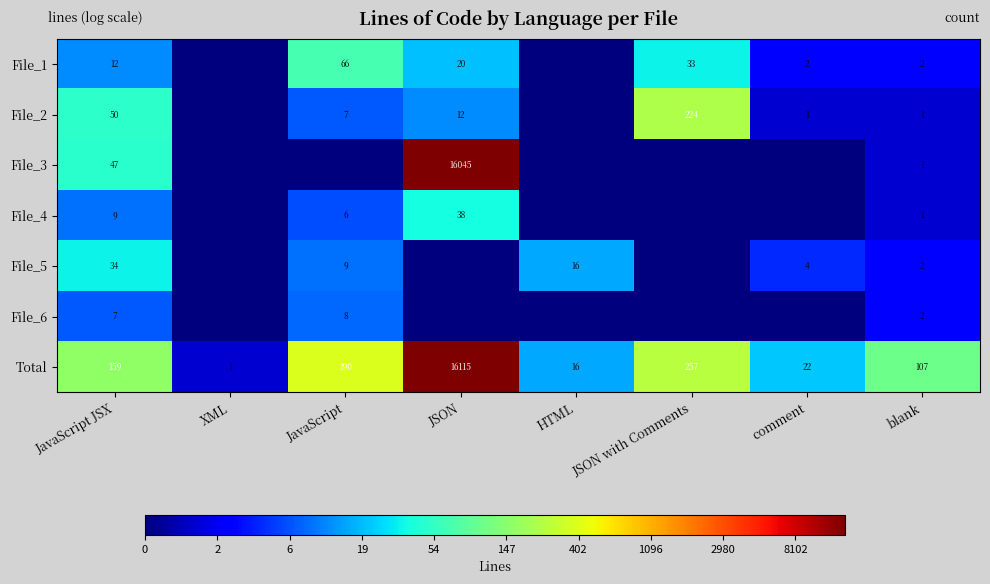

What is the difference between the File_5 values at blank and HTML?

14